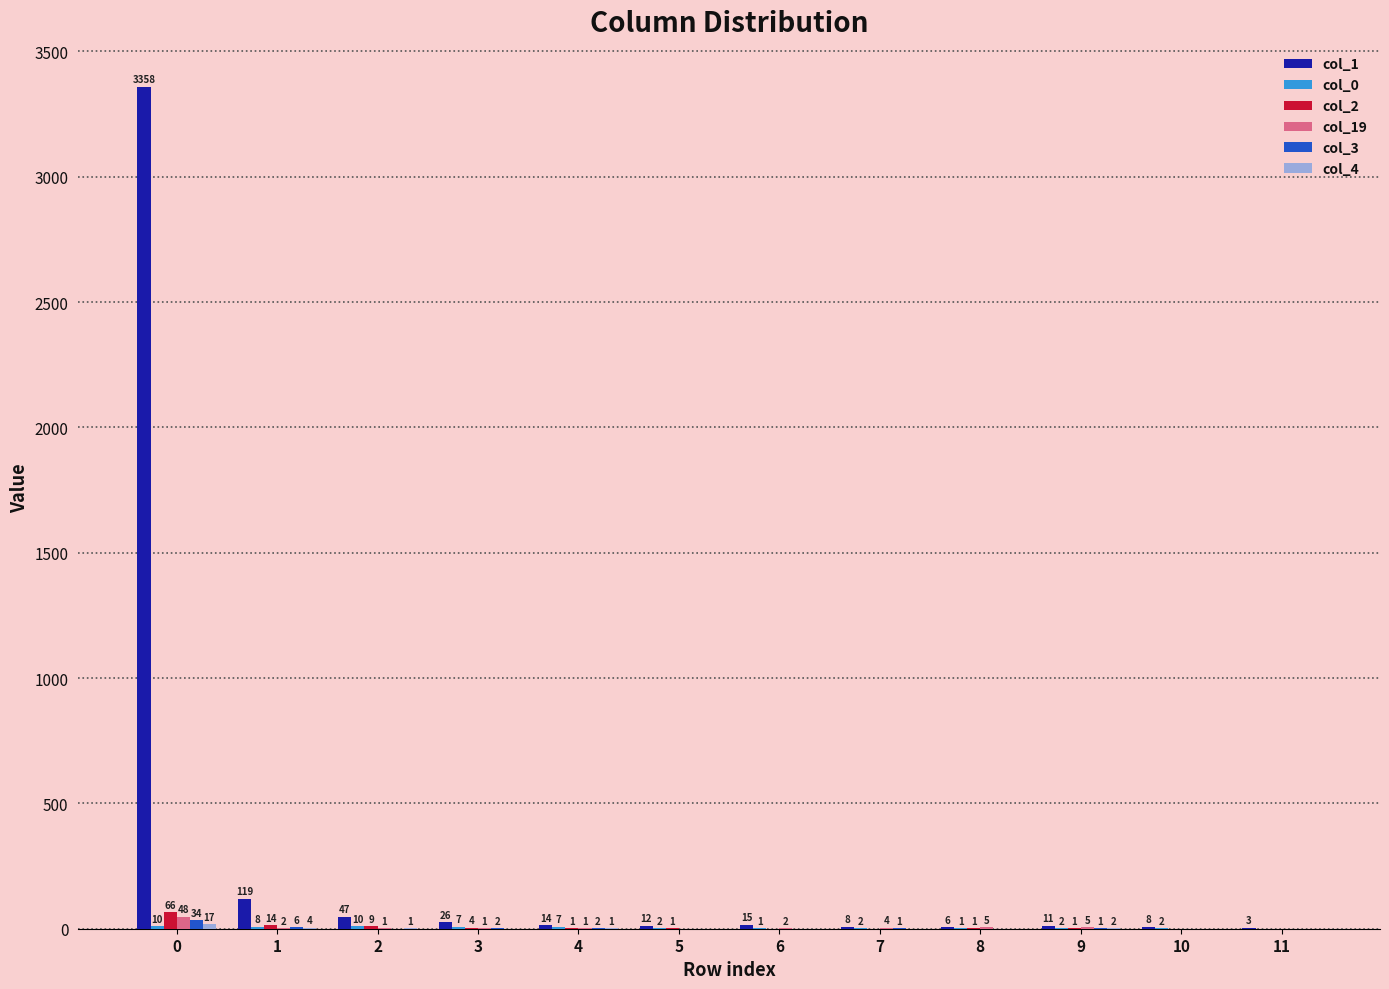

How many values in col_2 are above zero?

8